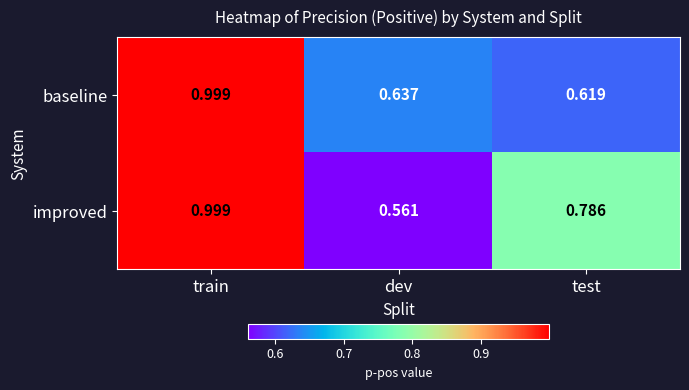

Rank the series by their average value, from highest to lowest.

improved, baseline